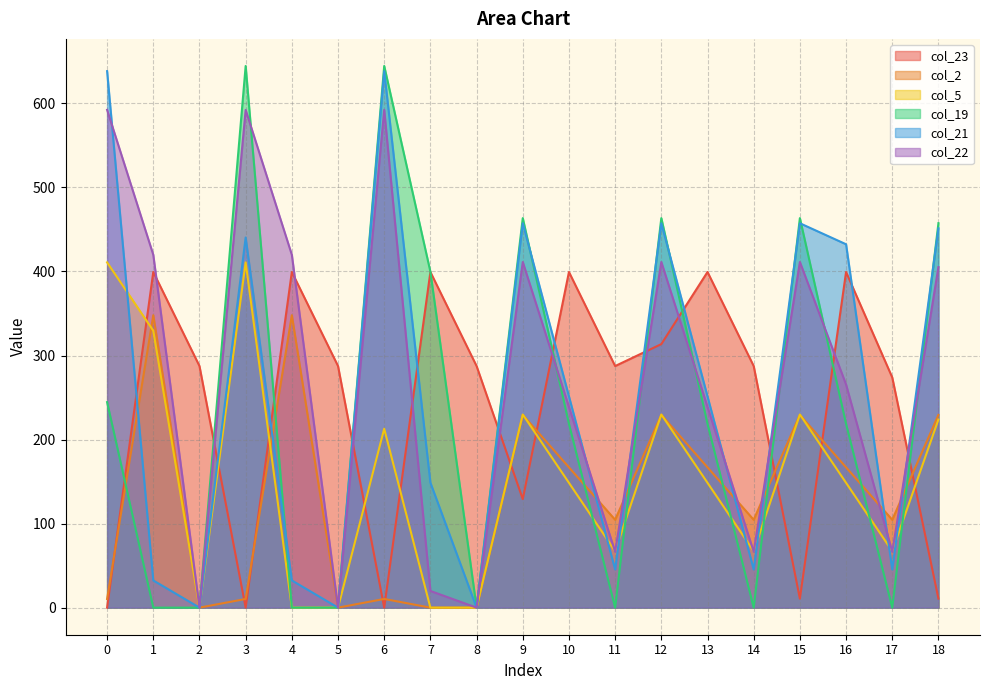

At which label is col_5 closest to 205?

6